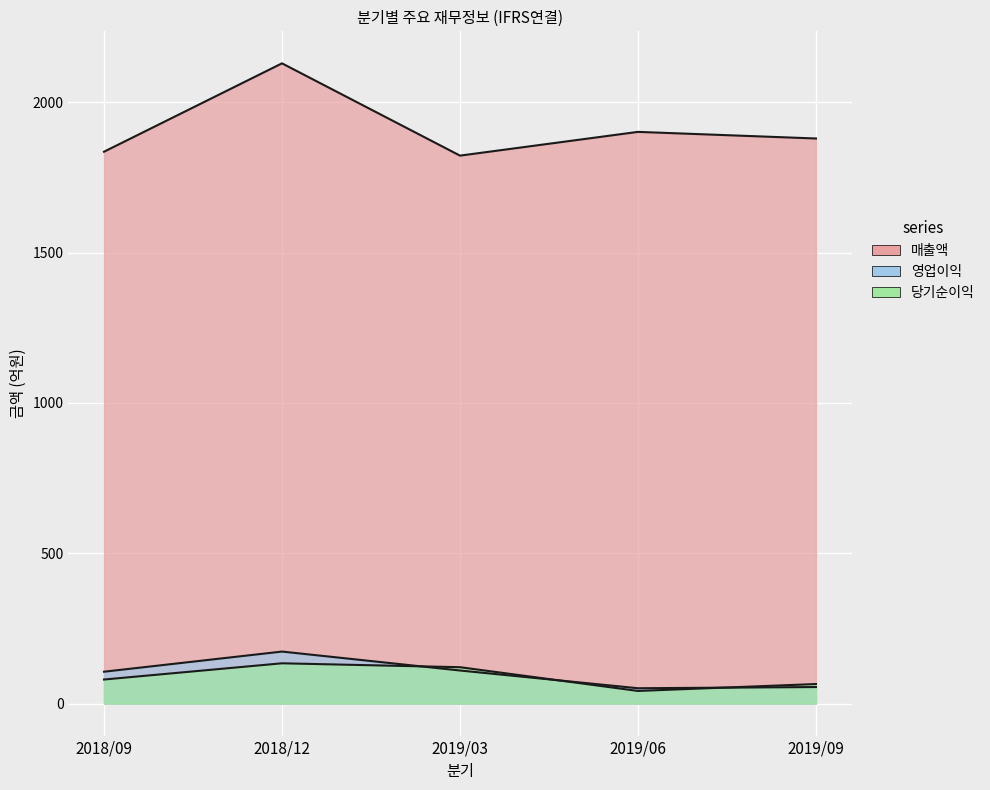

What is the total value across all series at 2018/09?

2022